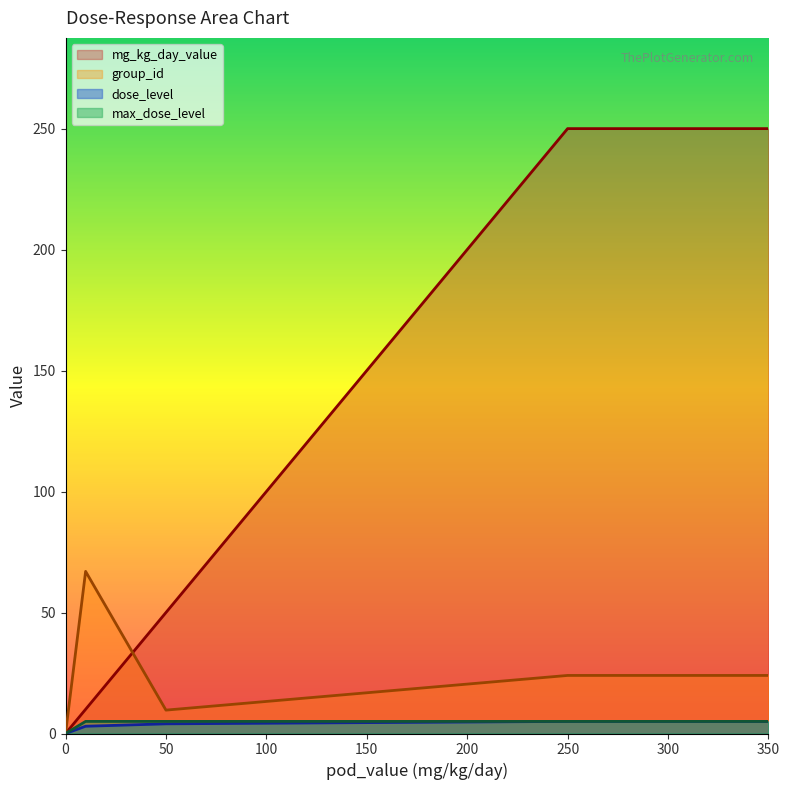

True or false: mg_kg_day_value has a value of 52 at 250.

False